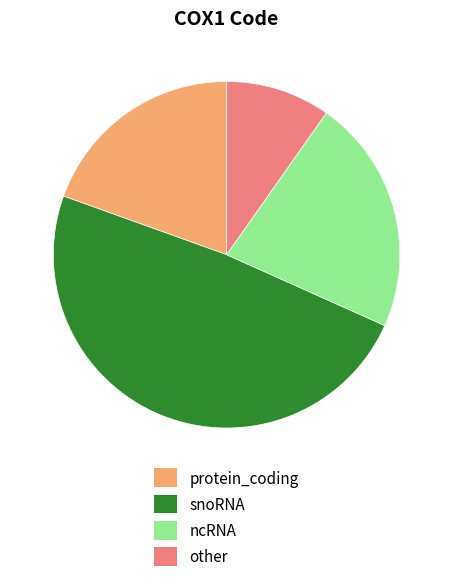

Does any single category account for the majority?

No